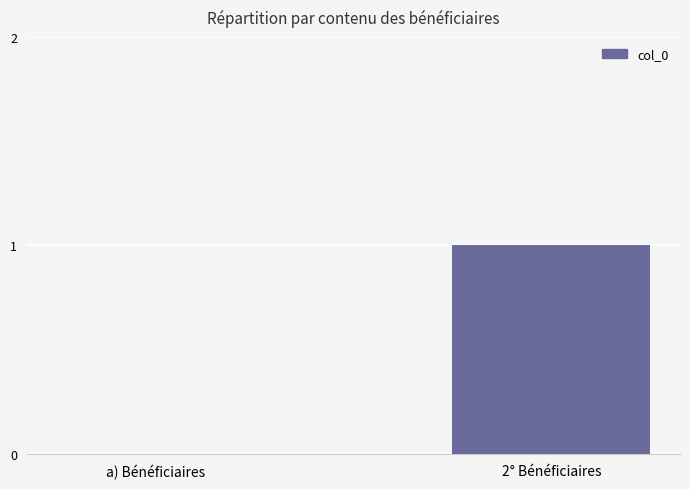

Is it true that the value at a) Bénéficiaires is 1?

False